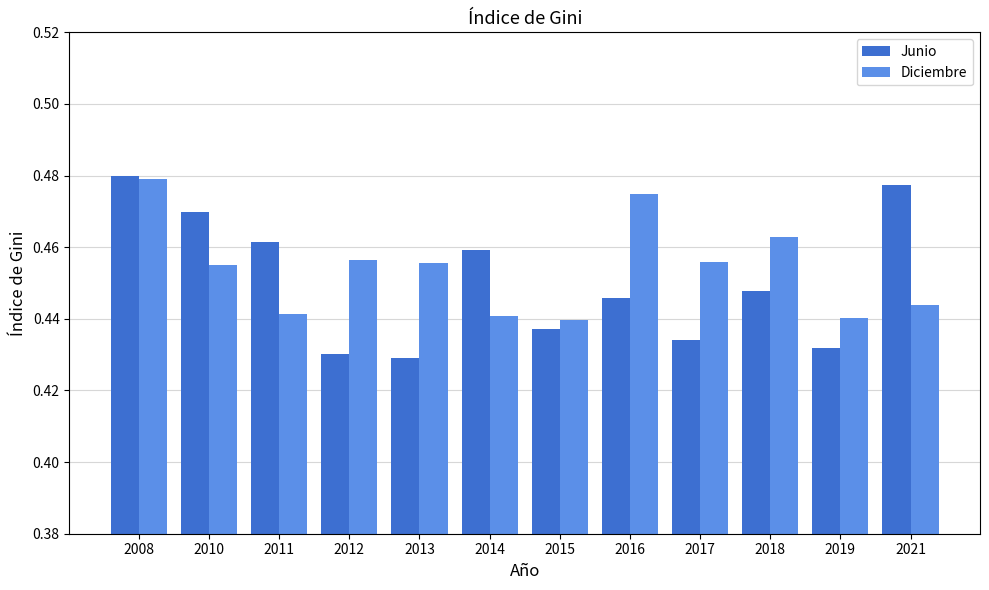

Which series has the widest spread of values?

Junio